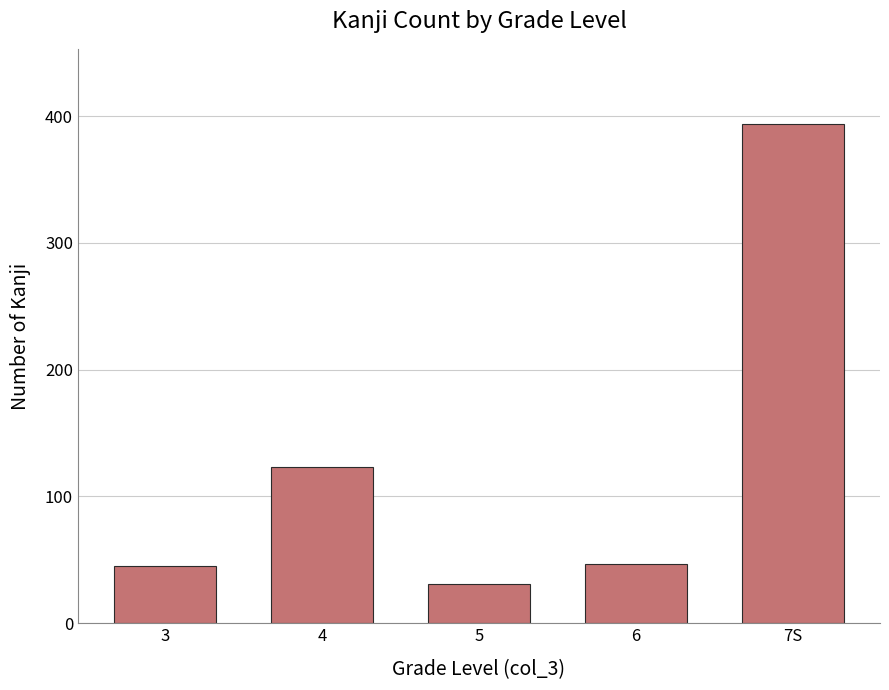

Reading right to left, list all the values displayed in this chart.

7S=394	6=47	5=31	4=123	3=45